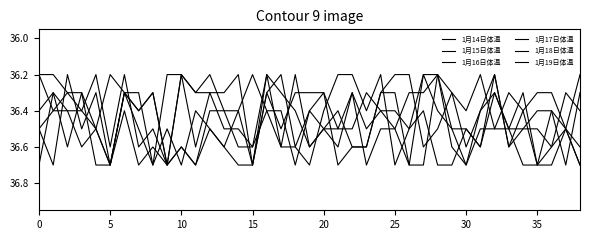

Reading left to right, what are all the values shown in this chart?

1月14日体温: 36.7	36.3	36.6	36.3	36.7	36.7	36.3	36.4	36.3	36.7	36.6	36.7	36.4	36.4	36.6	36.6	36.4	36.6	36.6	36.7	36.4	36.2	36.2	36.4	36.2	36.7	36.5	36.2	36.4	36.5	36.7	36.4	36.2	36.6	36.5	36.5	36.6	36.5	36.6
1月15日体温: 36.2	36.2	36.3	36.3	36.5	36.7	36.3	36.5	36.7	36.2	36.2	36.3	36.2	36.4	36.4	36.2	36.4	36.4	36.7	36.4	36.3	36.5	36.5	36.3	36.4	36.5	36.7	36.2	36.2	36.6	36.7	36.5	36.5	36.5	36.7	36.7	36.7	36.5	36.2
1月16日体温: 36.5	36.4	36.4	36.6	36.5	36.2	36.3	36.3	36.7	36.5	36.7	36.4	36.5	36.6	36.4	36.7	36.3	36.2	36.6	36.4	36.5	36.5	36.3	36.5	36.4	36.4	36.5	36.4	36.7	36.7	36.5	36.6	36.2	36.6	36.4	36.3	36.3	36.5	36.7
1月17日体温: 36.4	36.3	36.4	36.4	36.2	36.6	36.2	36.6	36.5	36.7	36.2	36.6	36.3	36.5	36.5	36.6	36.2	36.3	36.4	36.6	36.5	36.4	36.6	36.6	36.3	36.3	36.7	36.7	36.2	36.3	36.6	36.4	36.3	36.5	36.5	36.4	36.4	36.7	36.3
1月18日体温: 36.5	36.7	36.2	36.5	36.3	36.7	36.4	36.7	36.6	36.7	36.2	36.3	36.3	36.3	36.2	36.7	36.2	36.6	36.2	36.6	36.5	36.6	36.3	36.7	36.5	36.5	36.3	36.3	36.2	36.5	36.5	36.6	36.3	36.5	36.3	36.7	36.4	36.5	36.7
1月19日体温: 36.2	36.4	36.3	36.4	36.5	36.7	36.3	36.4	36.3	36.7	36.6	36.7	36.5	36.6	36.7	36.7	36.3	36.5	36.3	36.3	36.3	36.7	36.6	36.6	36.3	36.2	36.2	36.6	36.5	36.3	36.4	36.2	36.5	36.3	36.4	36.7	36.6	36.3	36.4